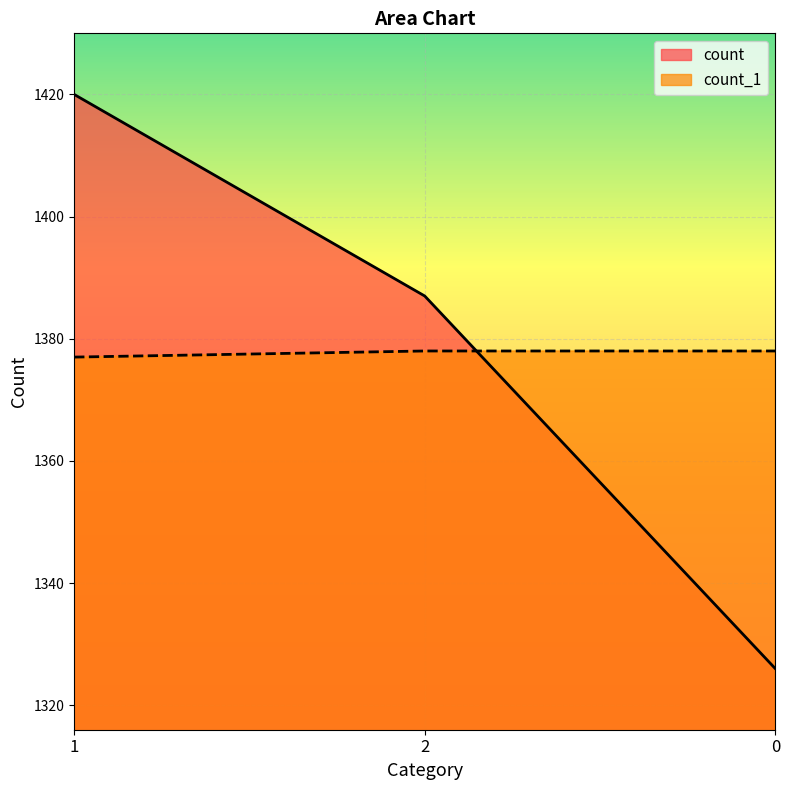

How many count_1 values are between 1377 and 1378?

3